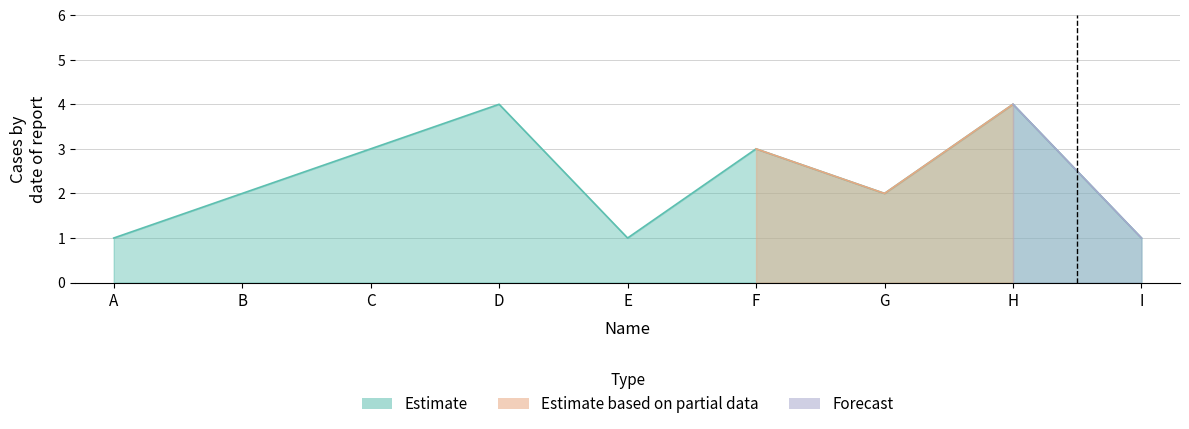

At which category does the chart reach its peak across all series?

D